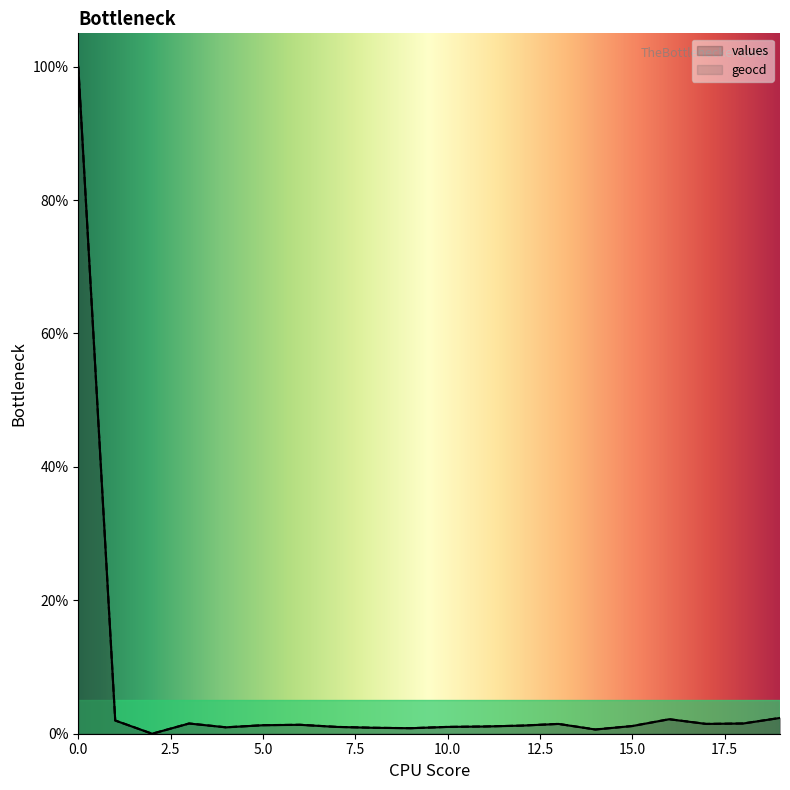

At 1, list the series in order from largest to smallest.

geocd, values